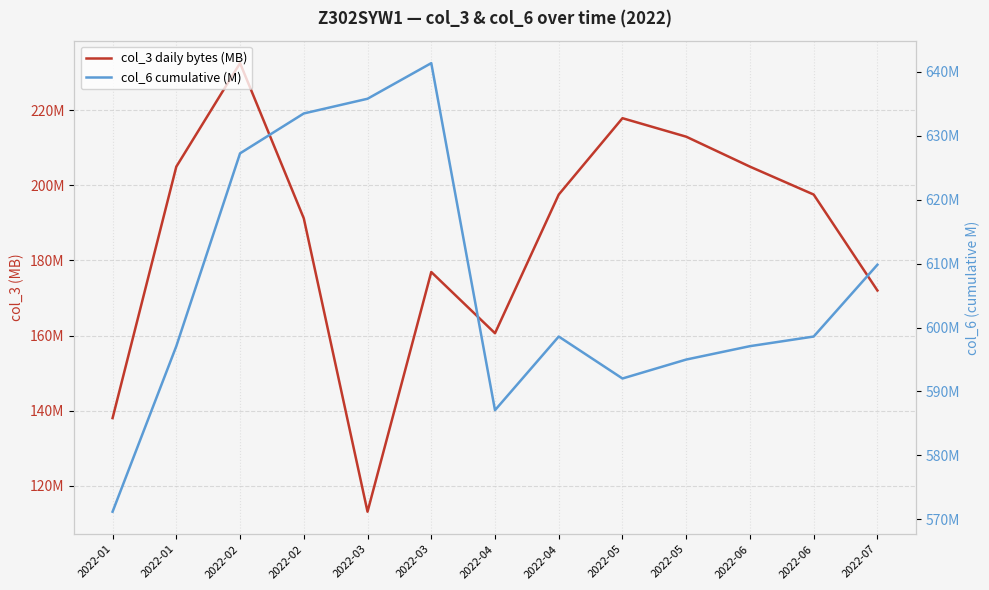

Reading right to left, list all the values displayed in this chart.

col_3 daily bytes (MB): 172.0	197.6	205.0	213.0	217.9	197.6	160.6	176.9	113.1	191.2	232.6	205.0	138.0
col_6 cumulative (M): 609.8	598.6	597.1	595.0	592.0	598.6	587.1	641.4	635.8	633.5	627.3	597.1	571.2